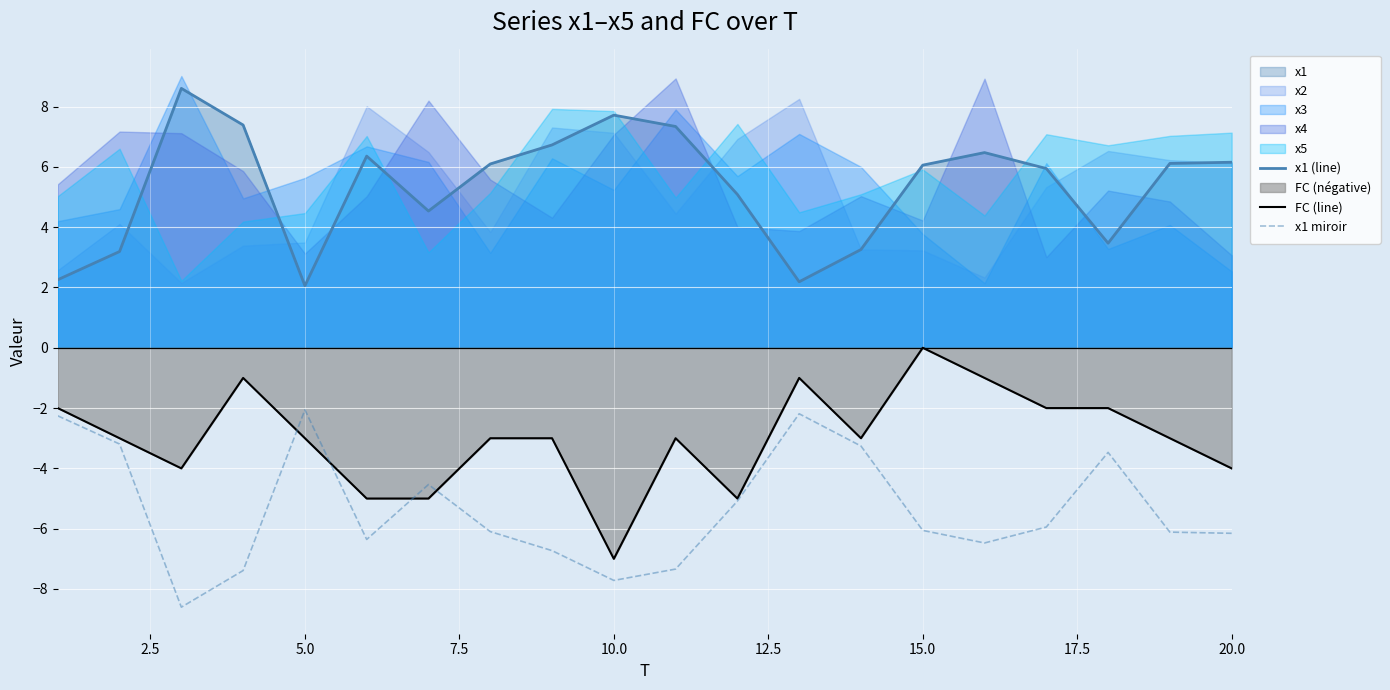

True or false: x1 (line) and FC (line) intersect in this chart.

False